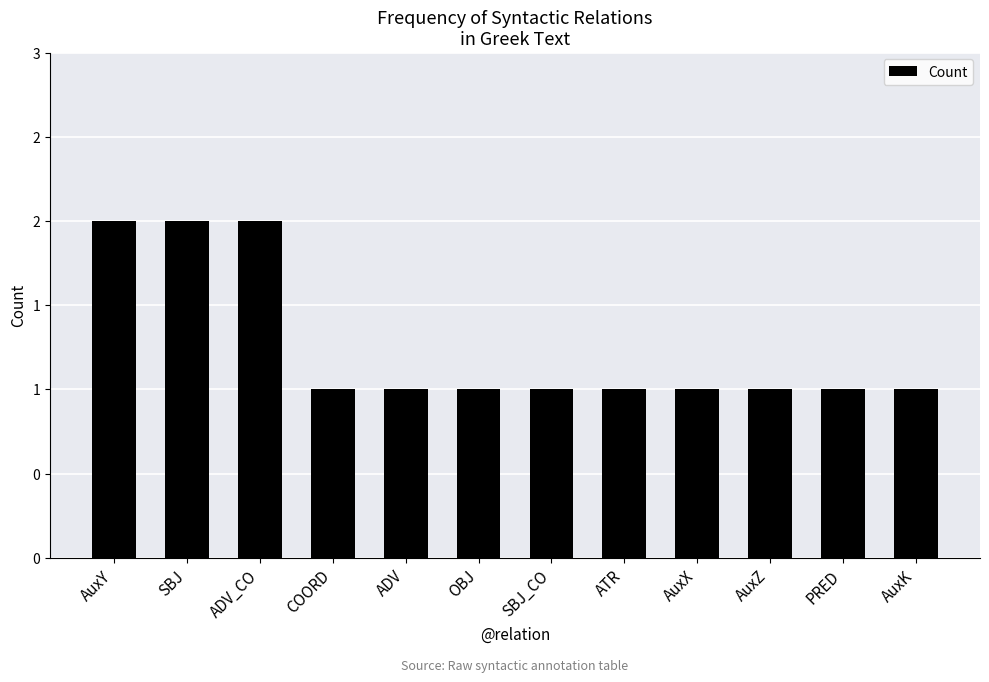

What value does the data have at OBJ?

1